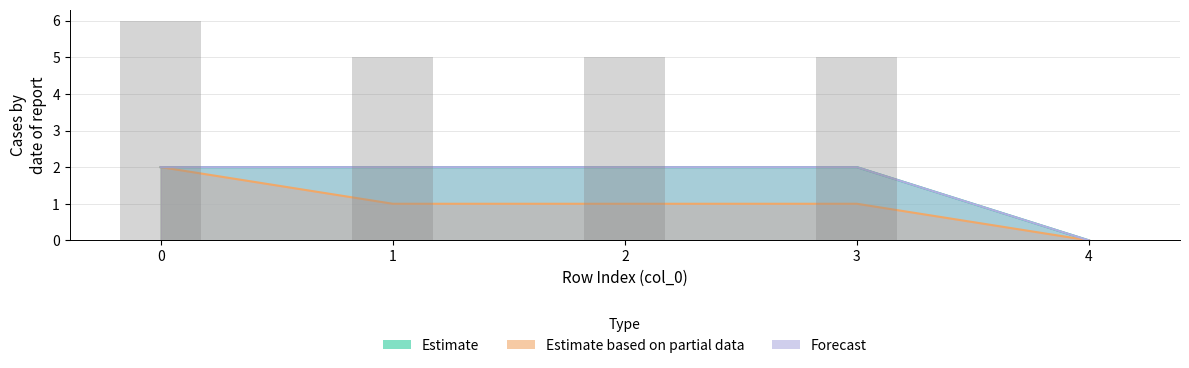

Between 3 and 2, which is larger?

3